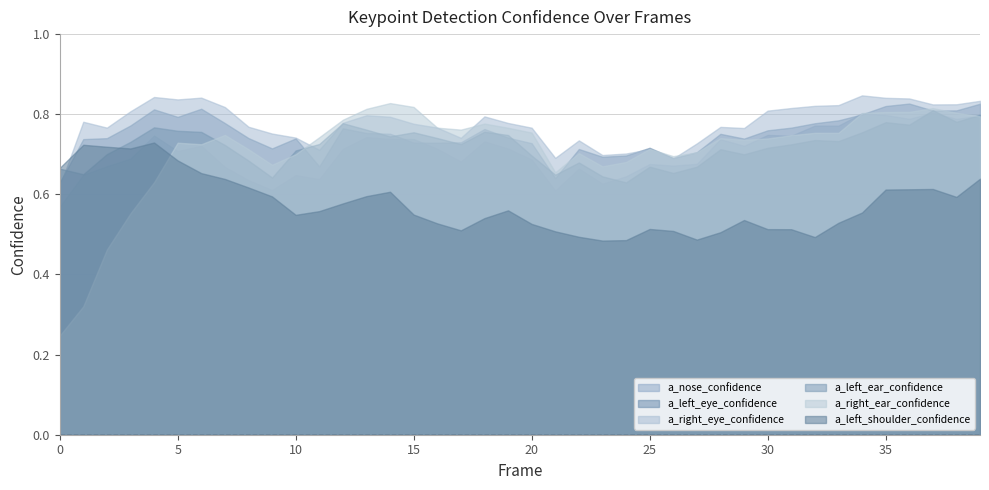

List the labels in order of a_nose_confidence value, largest first.

37, 34, 35, 39, 36, 38, 32, 33, 30, 4, 31, 13, 14, 15, 28, 18, 6, 29, 19, 16, 12, 5, 3, 20, 17, 27, 25, 26, 2, 7, 22, 1, 10, 24, 11, 8, 23, 9, 21, 0